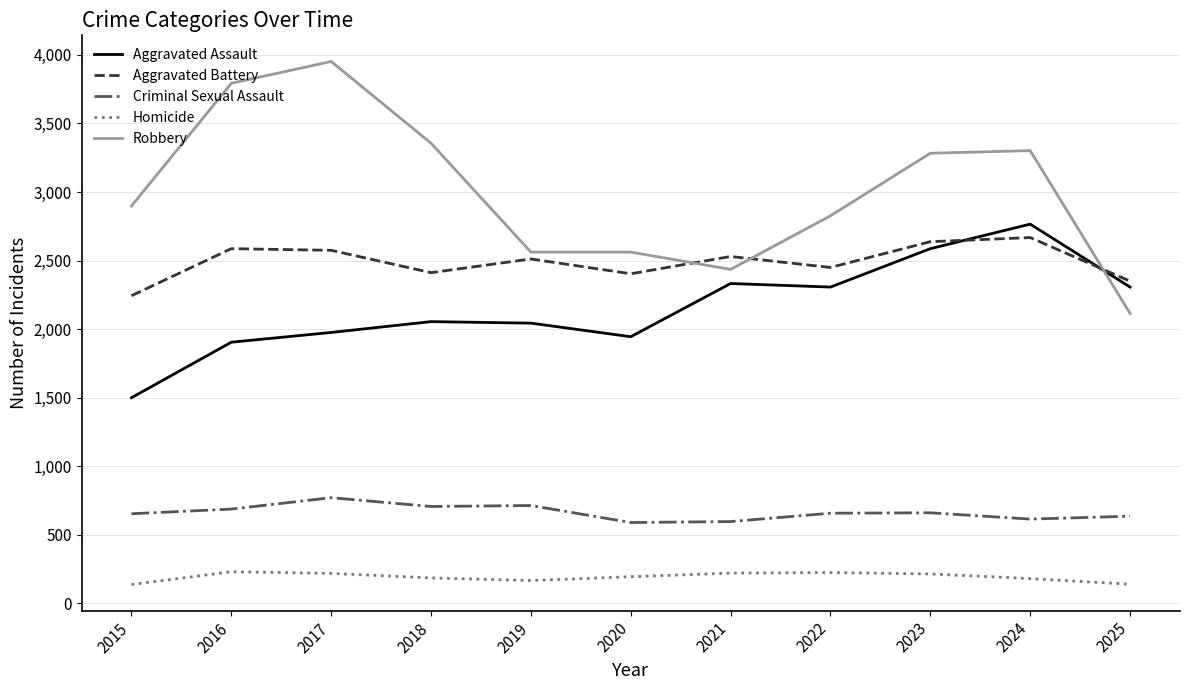

What is the sum of the Homicide values at 2023 and 2021?

436